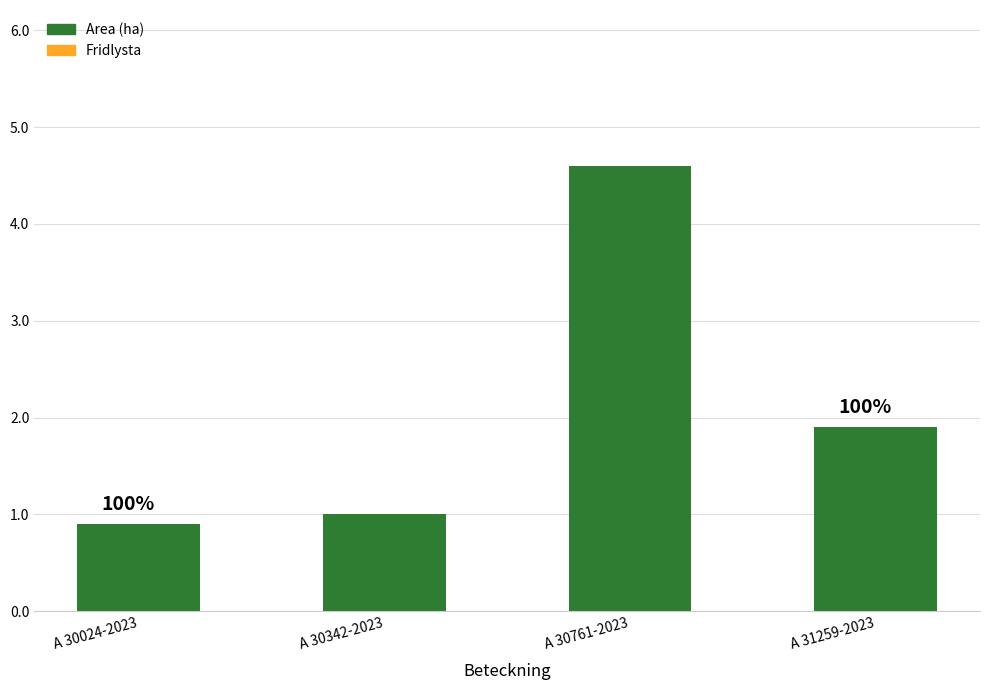

Does the chart contain any negative values?

No